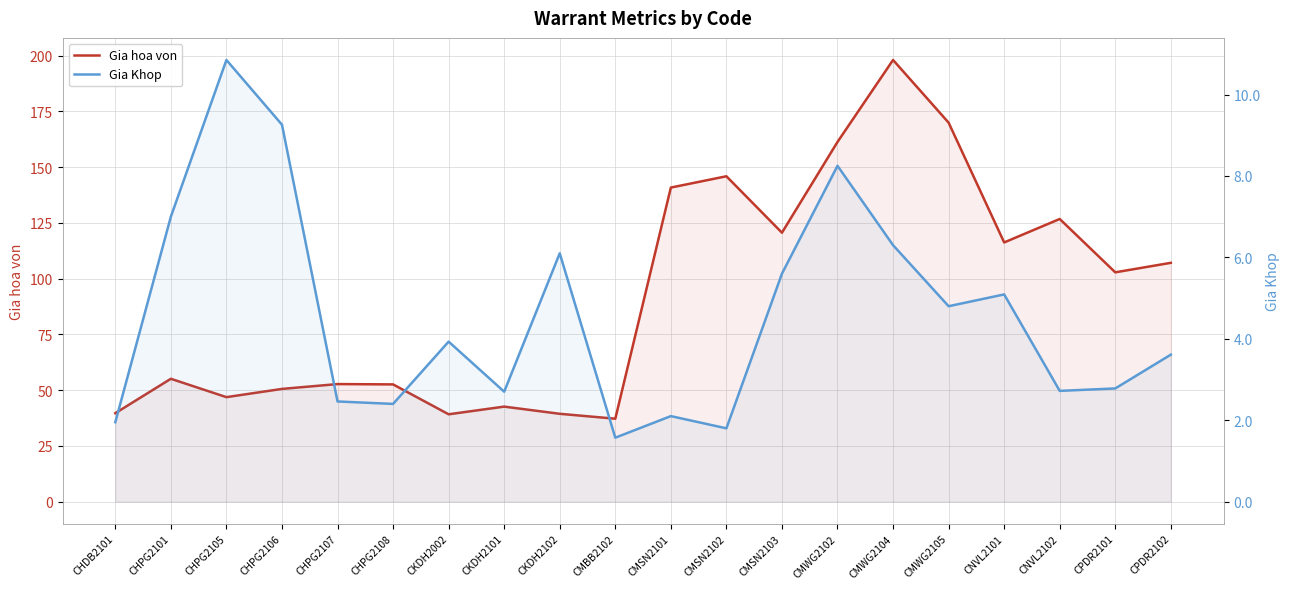

What is the difference between the Gia hoa von values at CHPG2108 and CNVL2101?

63.6